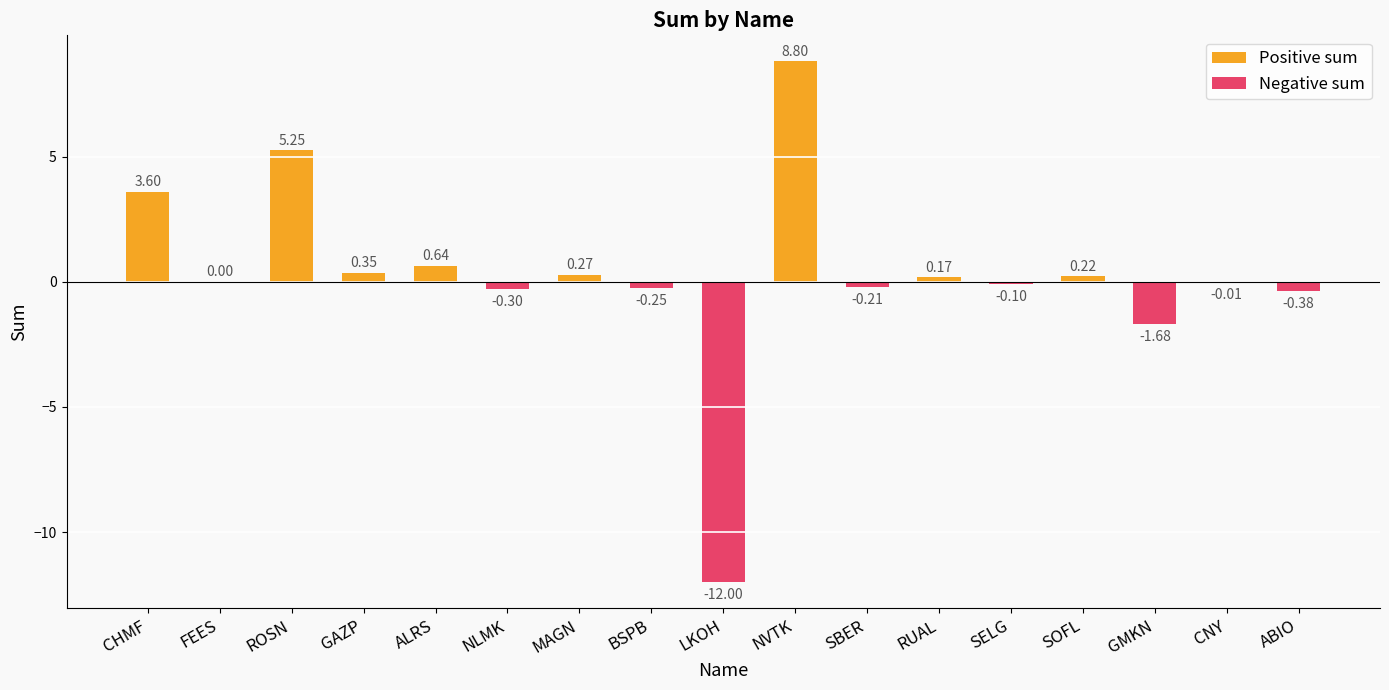

How many positive values are there?

9